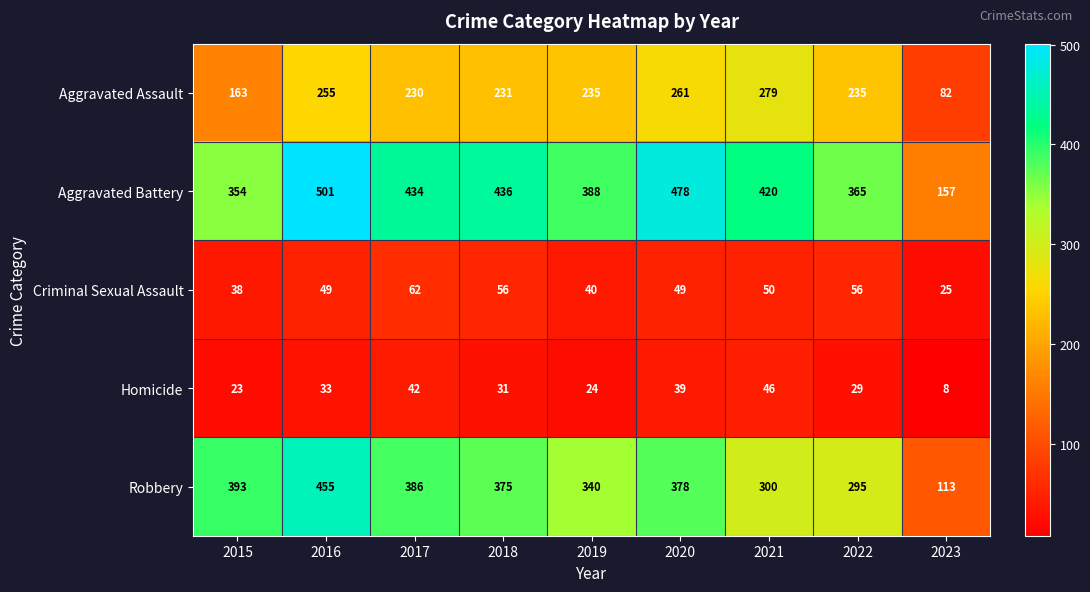

The Robbery series shows 340 at 2019. True or false?

True